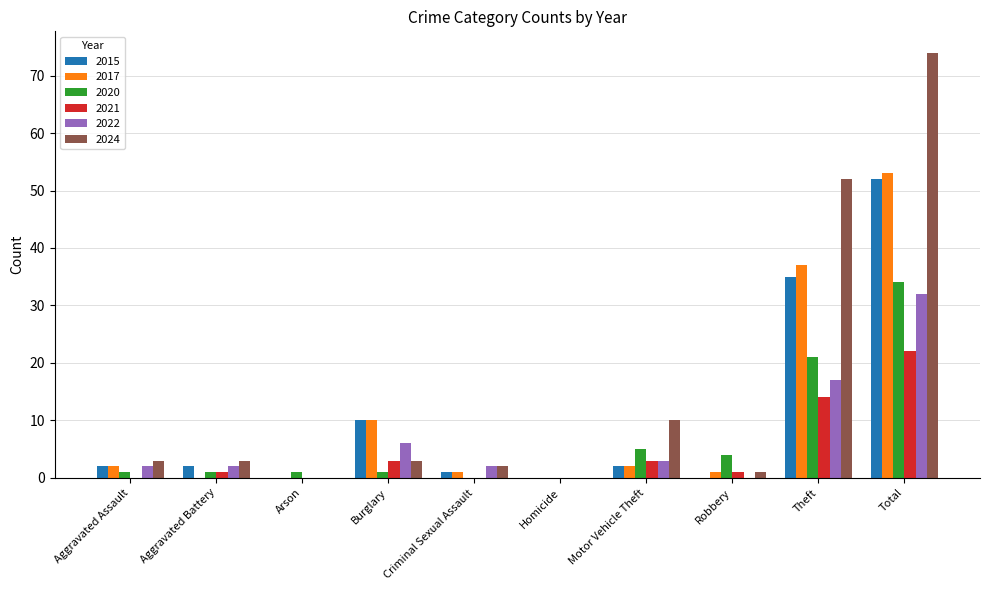

At which label is 2021 closest to 11?

Theft